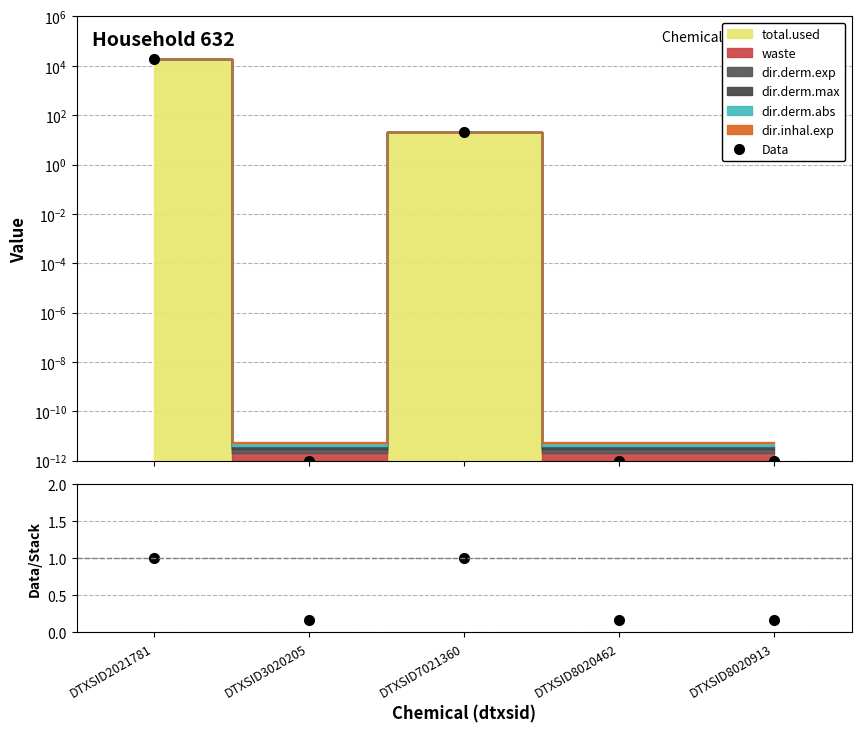

What is the difference between the highest and lowest values at DTXSID8020462?

0.2